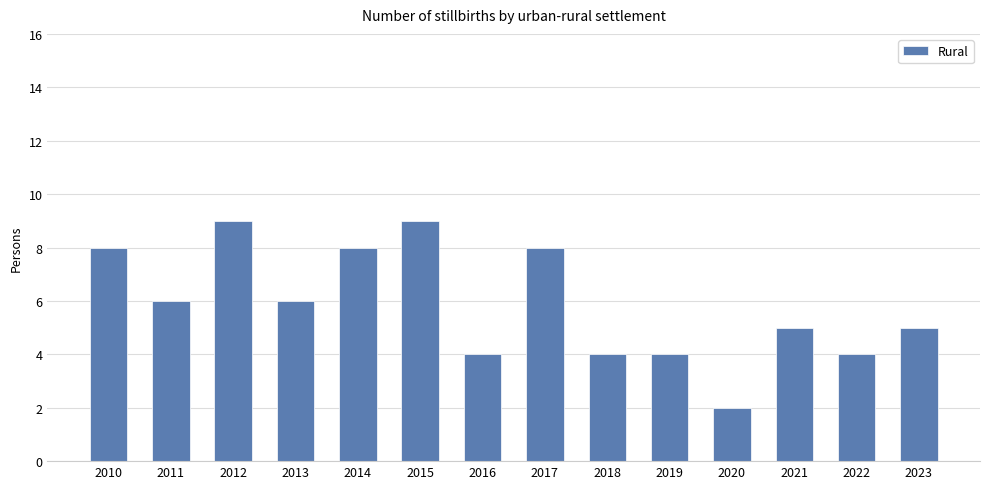

Approximately how many times larger is the value at 2019 compared to 2017?

0.5